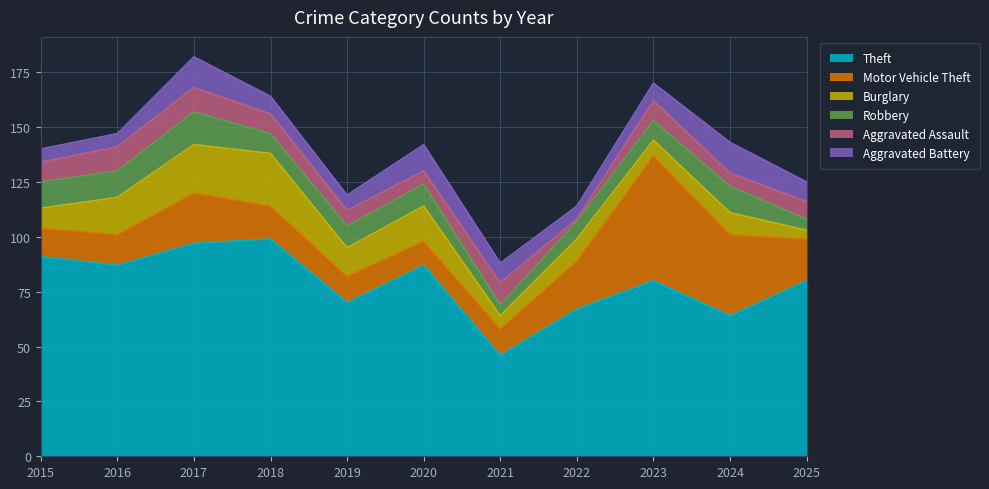

What is the maximum value shown in the chart?

99